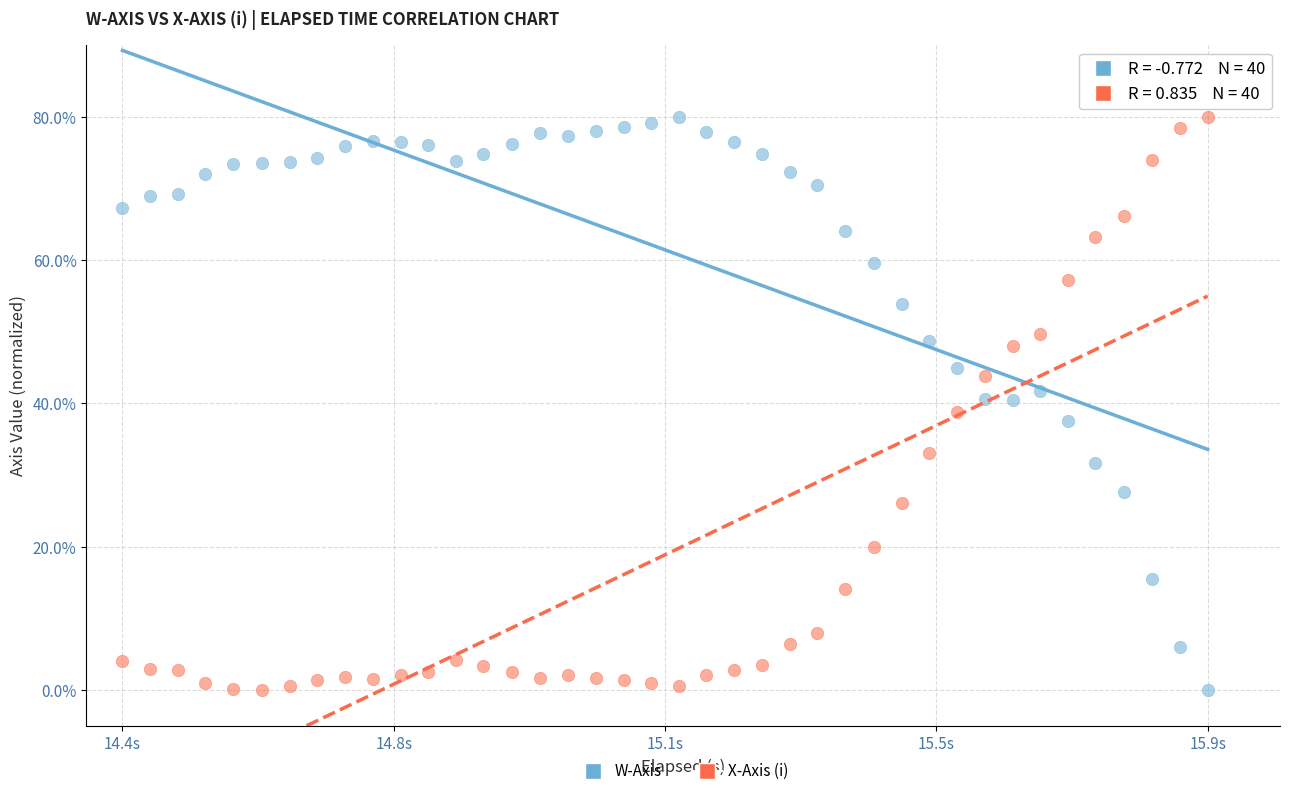

What are all the series names shown in the legend?

W-Axis, X-Axis (i)